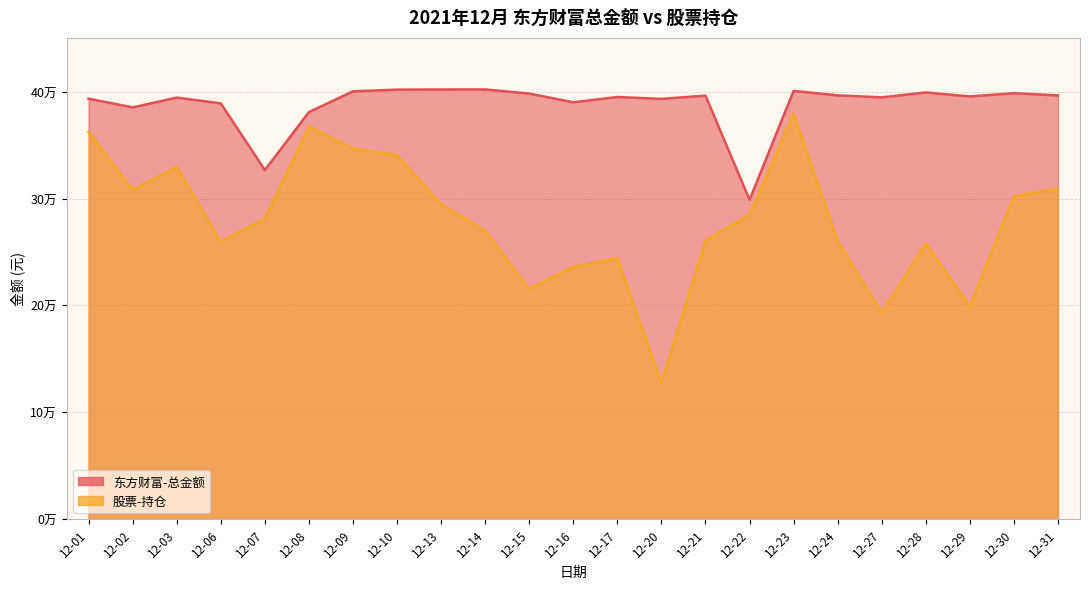

What is the smallest value displayed?

127507.1